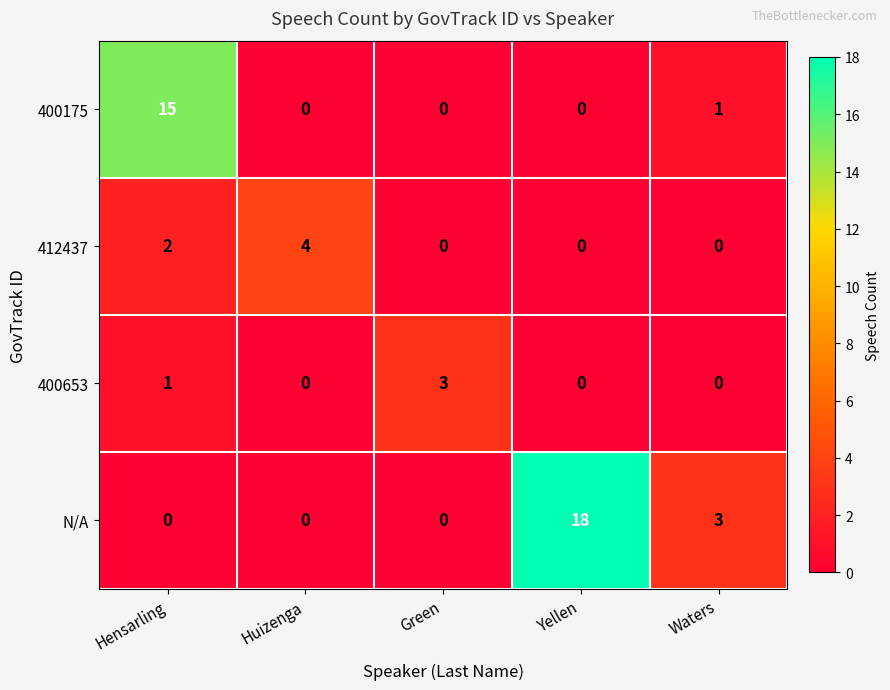

Which series changed the most between Hensarling and Yellen?

N/A